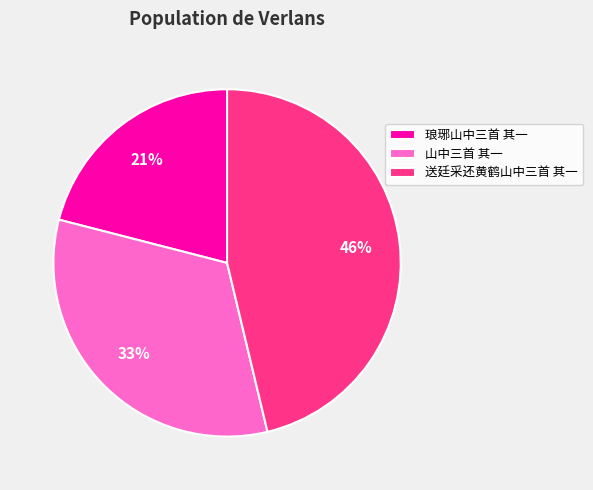

Does 送廷采还黄鹤山中三首 其一 account for over 50% of the chart?

No